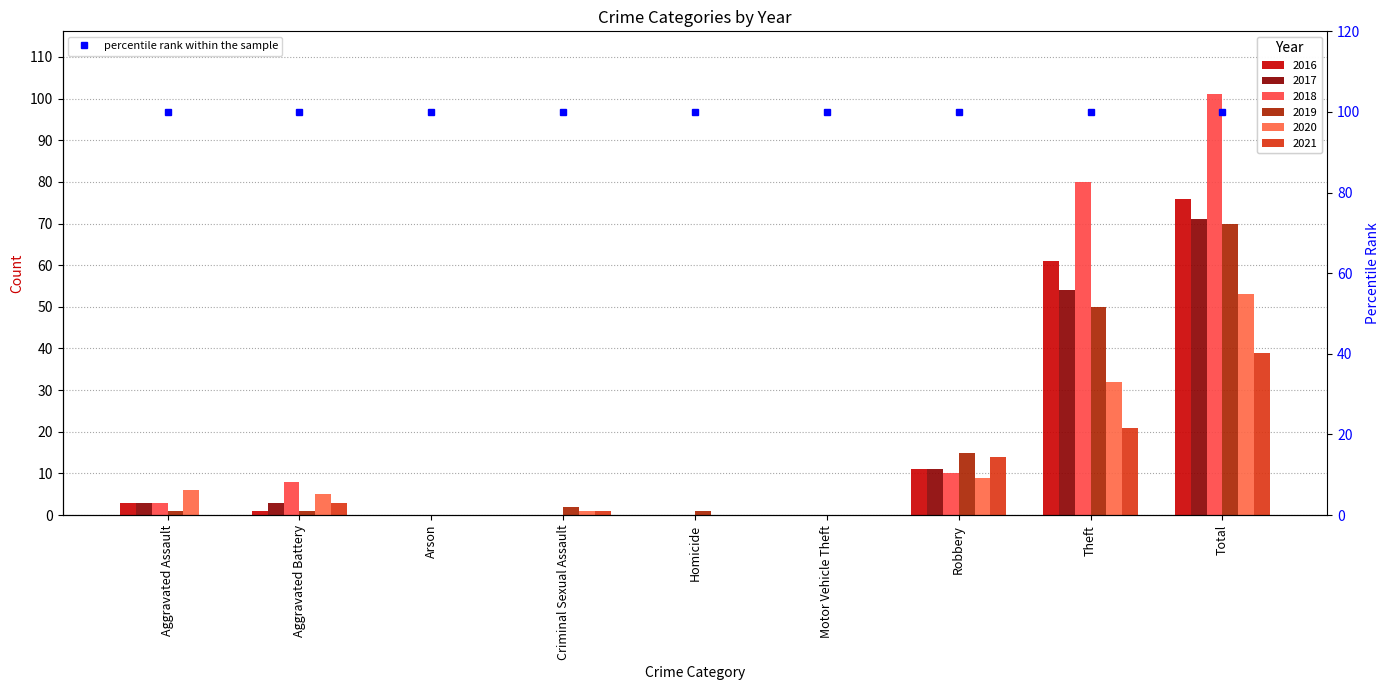

How many positive values does the 2017 series have?

5